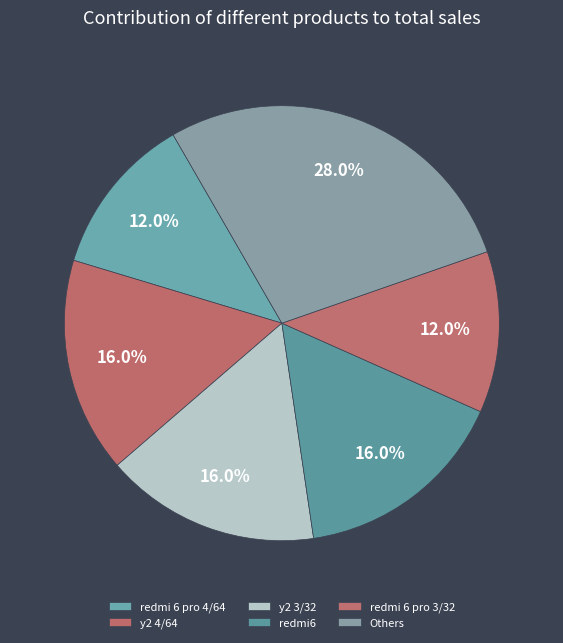

How many segments does this pie chart have?

6